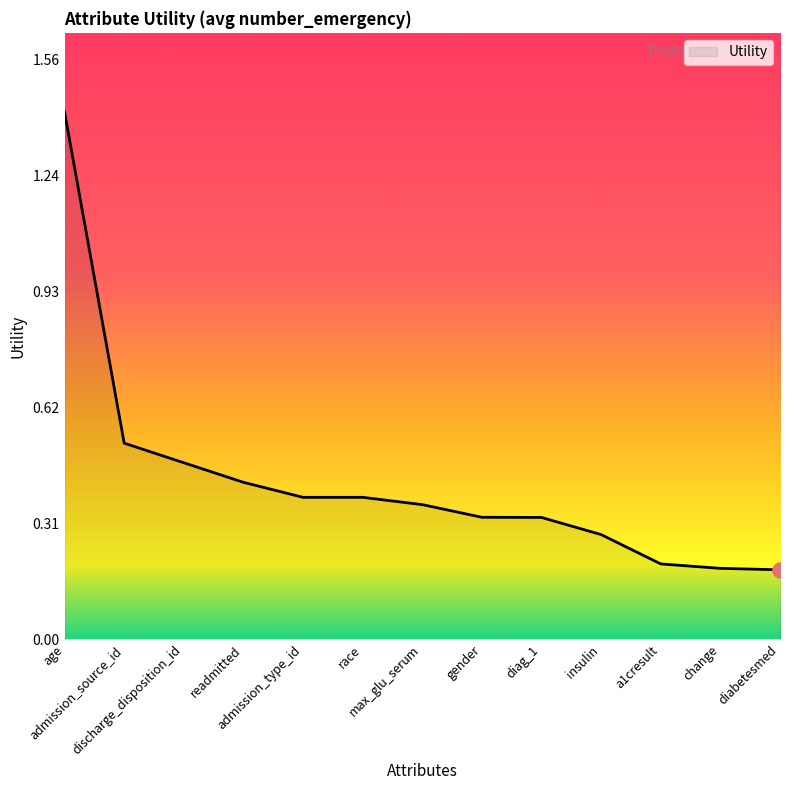

What is the change in value from diag_1 to diabetesmed?

-0.1